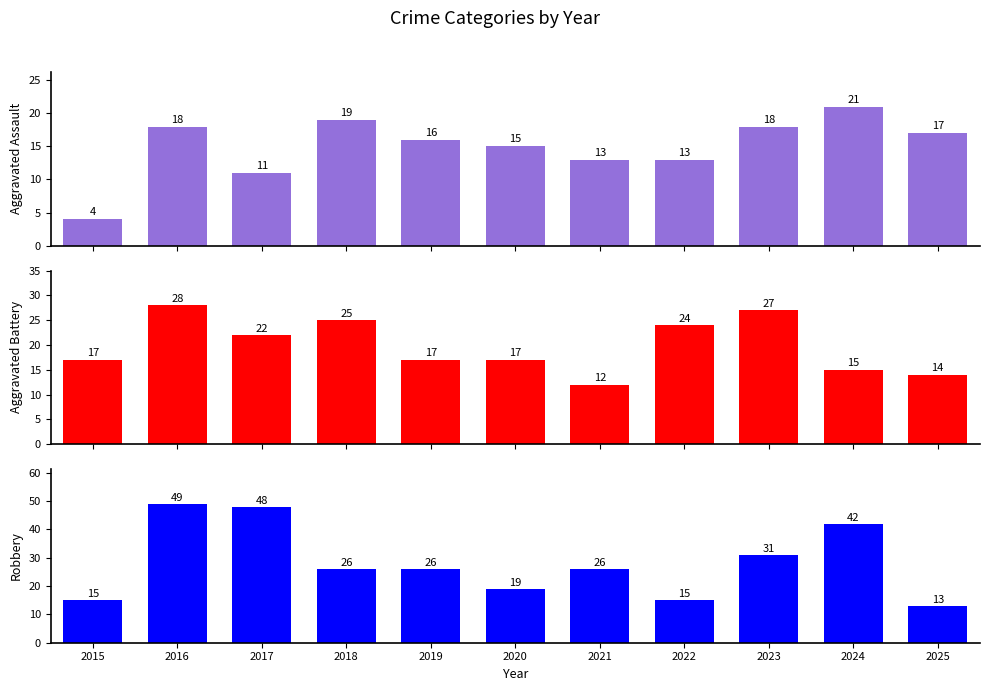

What is the highest value of the Robbery series?

49